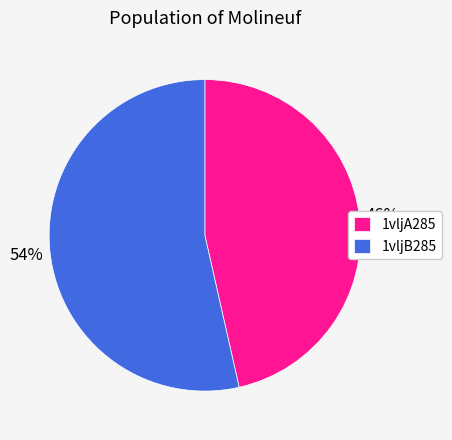

Which slice is the smallest?

1vljA285